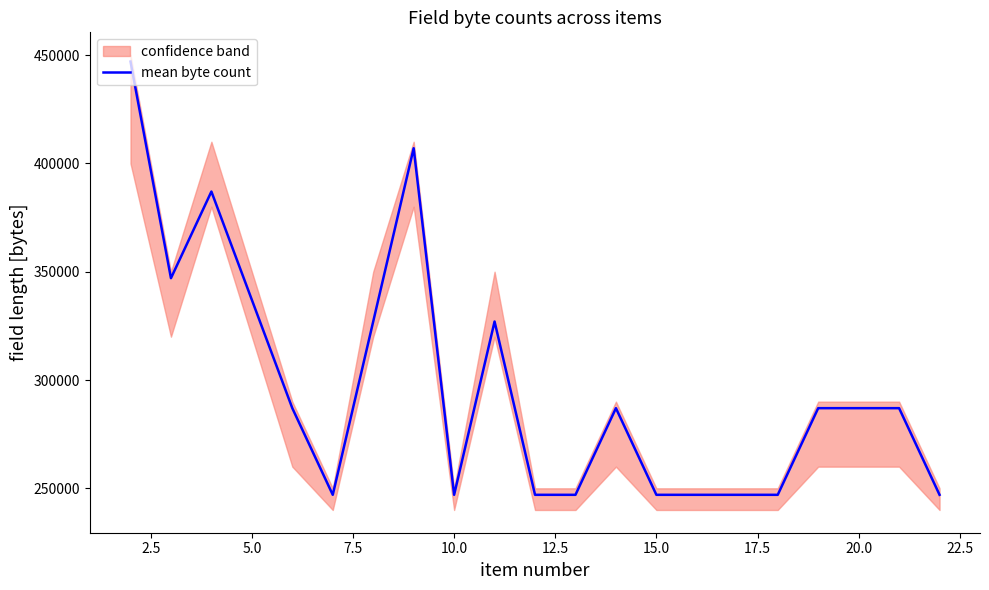

What is the lowest value of the mean byte count series?

247000